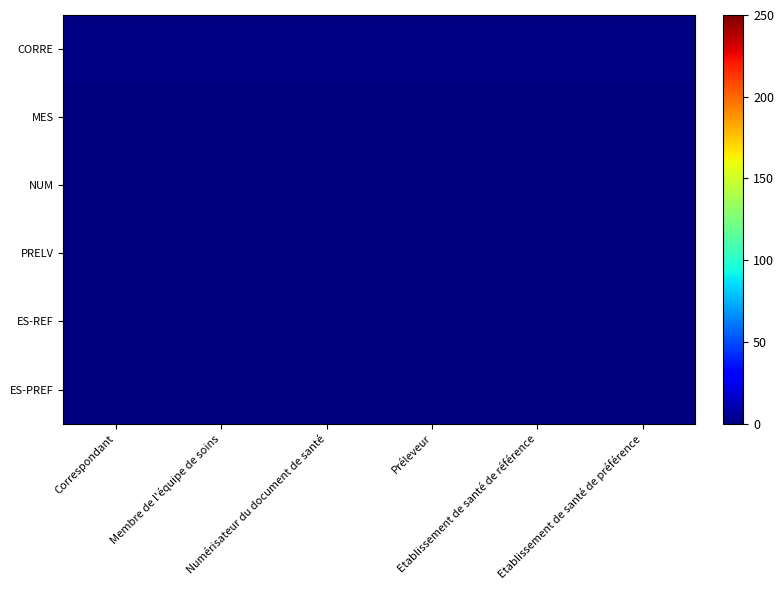

Between Membre de l'équipe de soins and Etablissement de santé de référence, which is larger?

Membre de l'équipe de soins